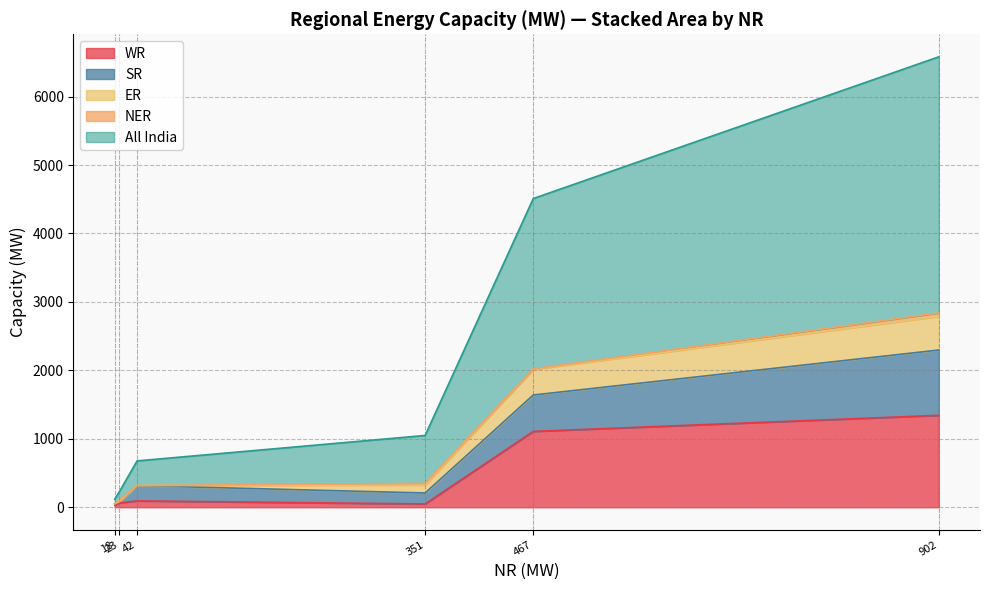

Does the chart display data point markers on the line(s)?

No